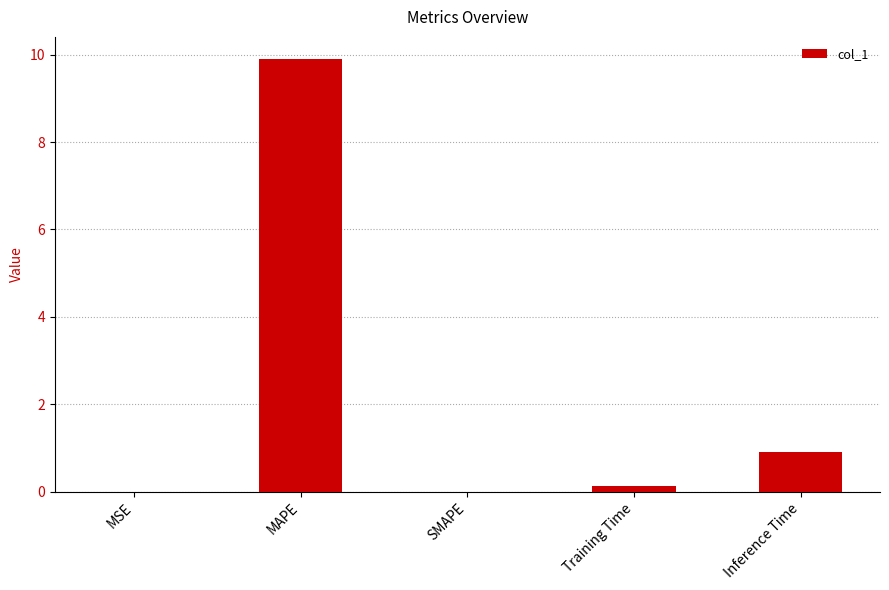

True or false: the data shows 0.4 at Inference Time.

False